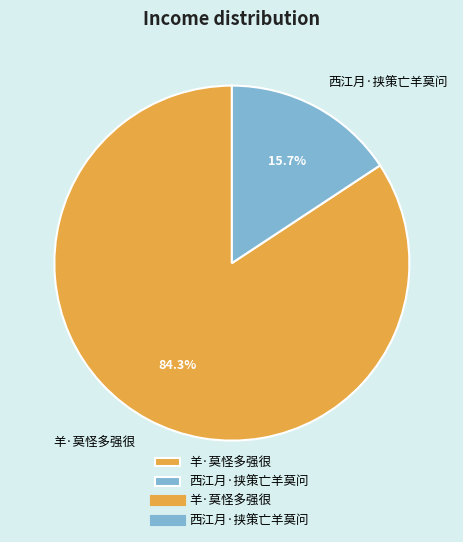

What is the ratio of the value at 西江月·挟策亡羊莫问 to the value at 羊·莫怪多强很?

0.2